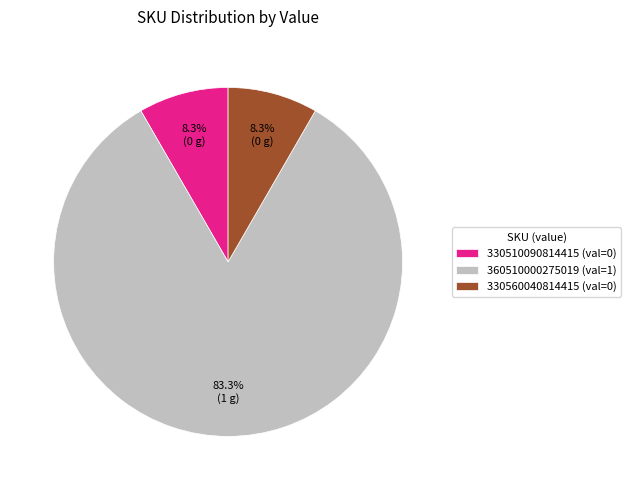

How much of the chart is everything except 330510090814415 (val=0)?

91.7%